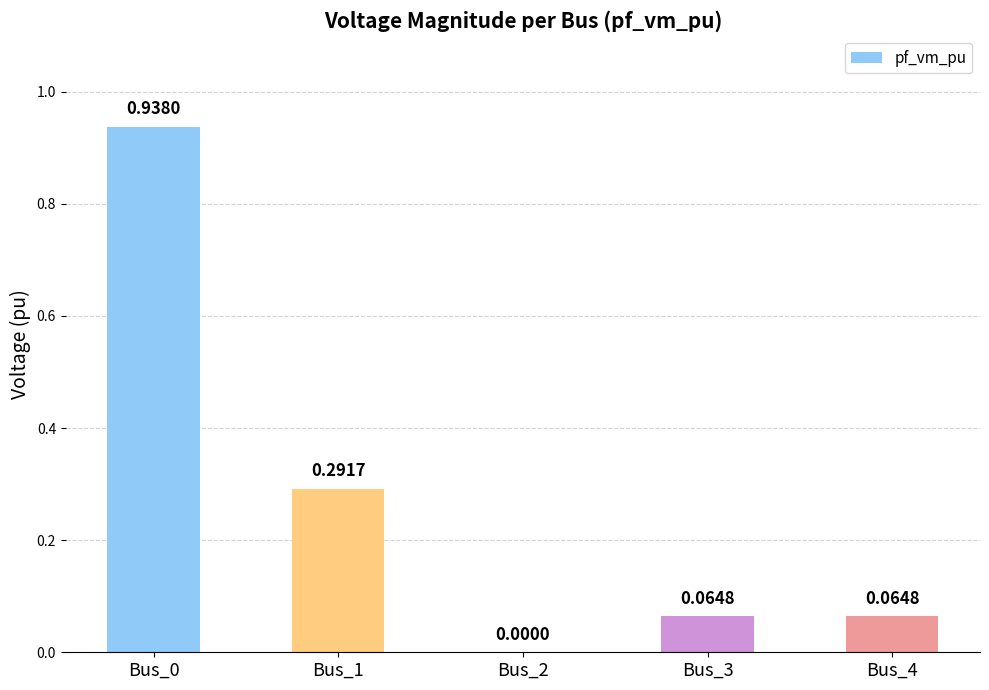

What is the sum of all values?

1.4